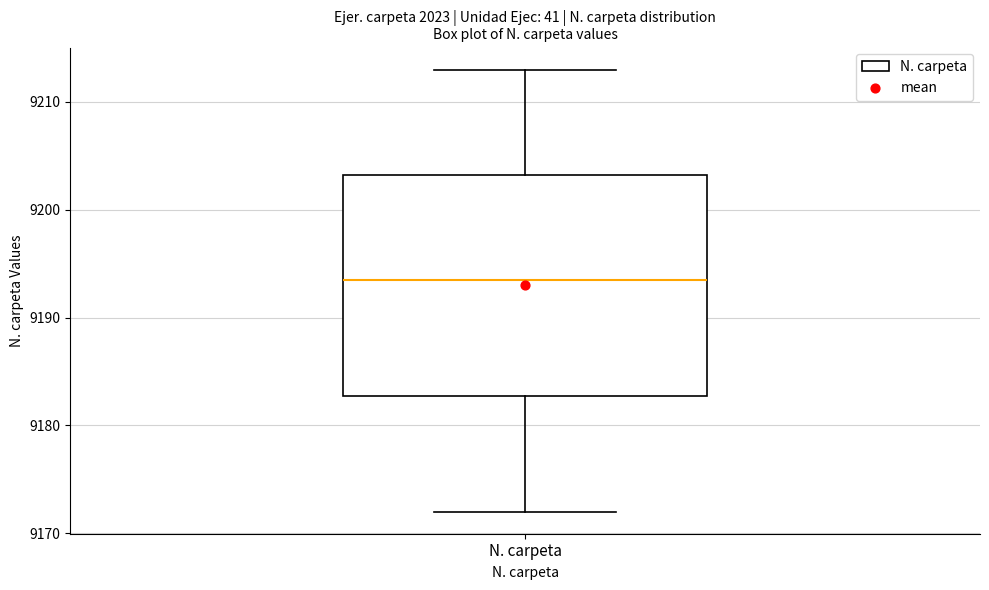

Where is the lower edge of the box for N. carpeta on the y-axis? The values are not printed on the chart, so give them approximately, as read against the axis.

9183